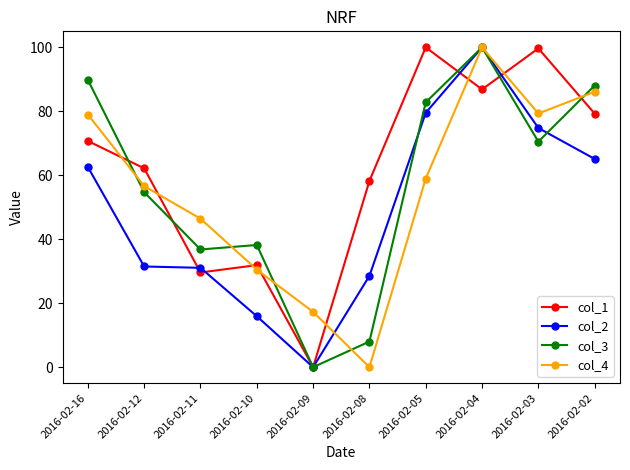

At 2016-02-10, list the series in order from smallest to largest.

col_2, col_4, col_1, col_3